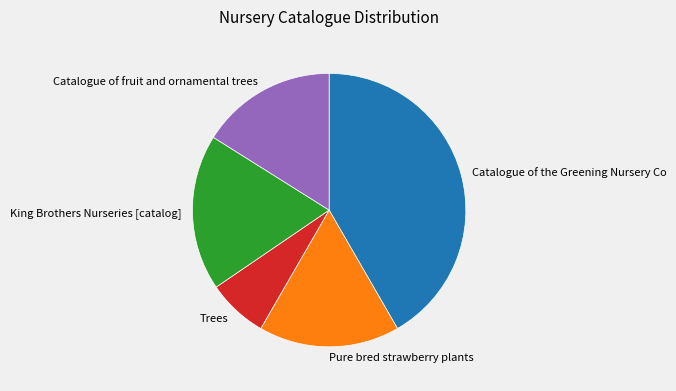

Is the sum of King Brothers Nurseries [catalog] and Catalogue of fruit and ornamental trees greater than half?

No